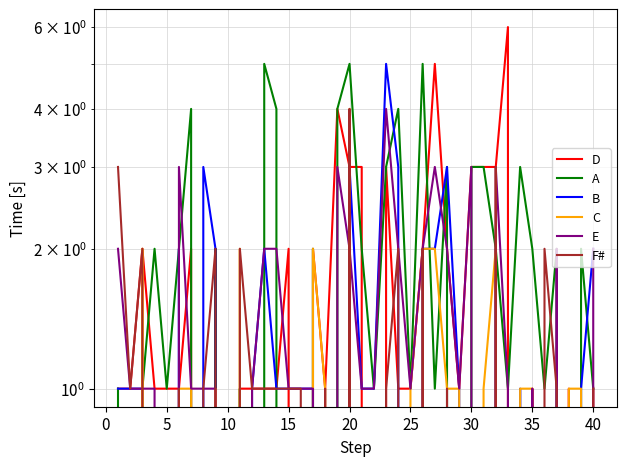

How many data points in D are above 1?

16